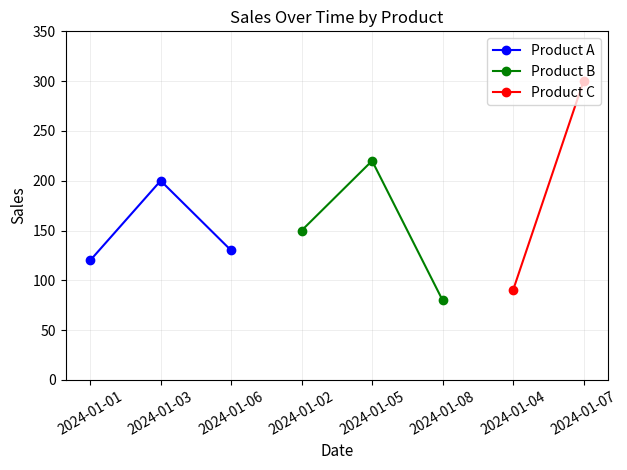

What is the value of the Product A point at the 2nd from the left?

200